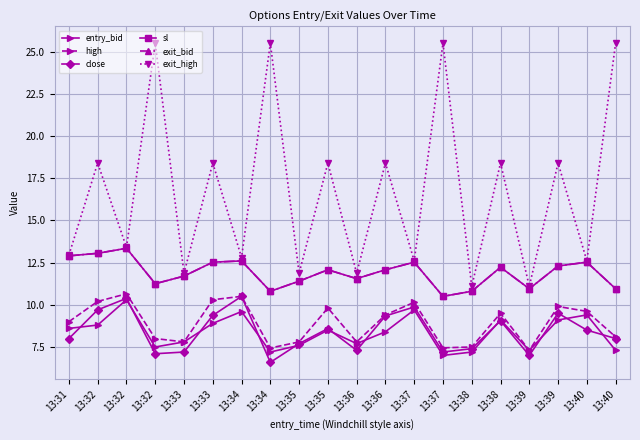

Does the chart have visible grid lines?

Yes